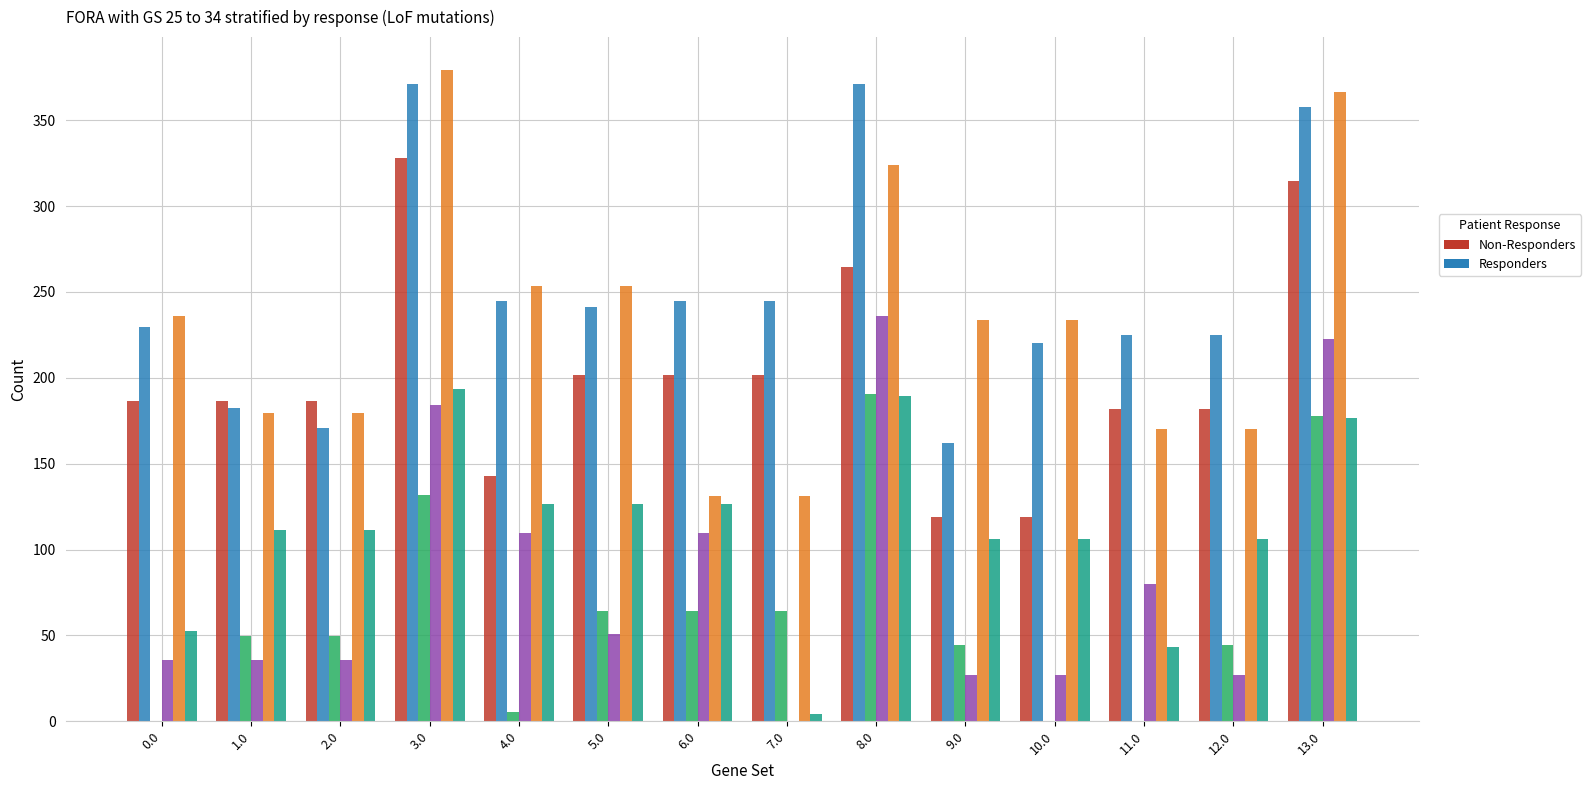

What is the total value across all series at 3.0?

1586.6